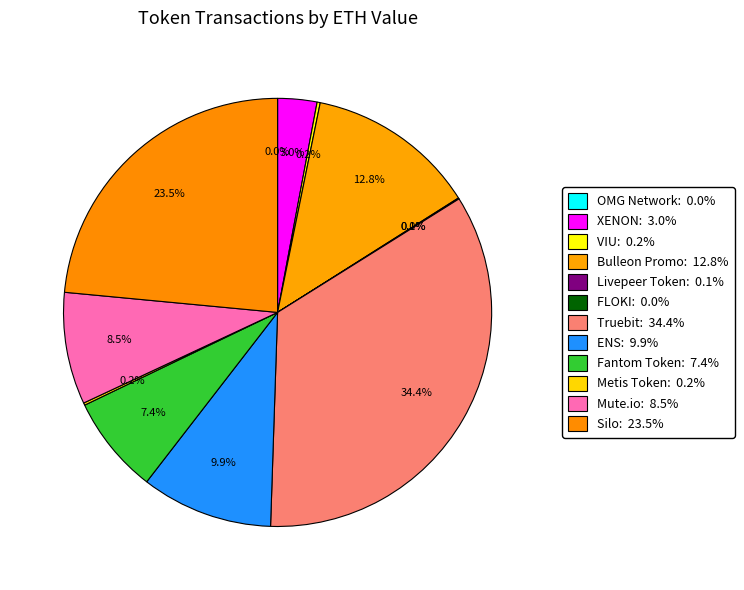

To the nearest percent, what percentage of the pie is ENS?

10%